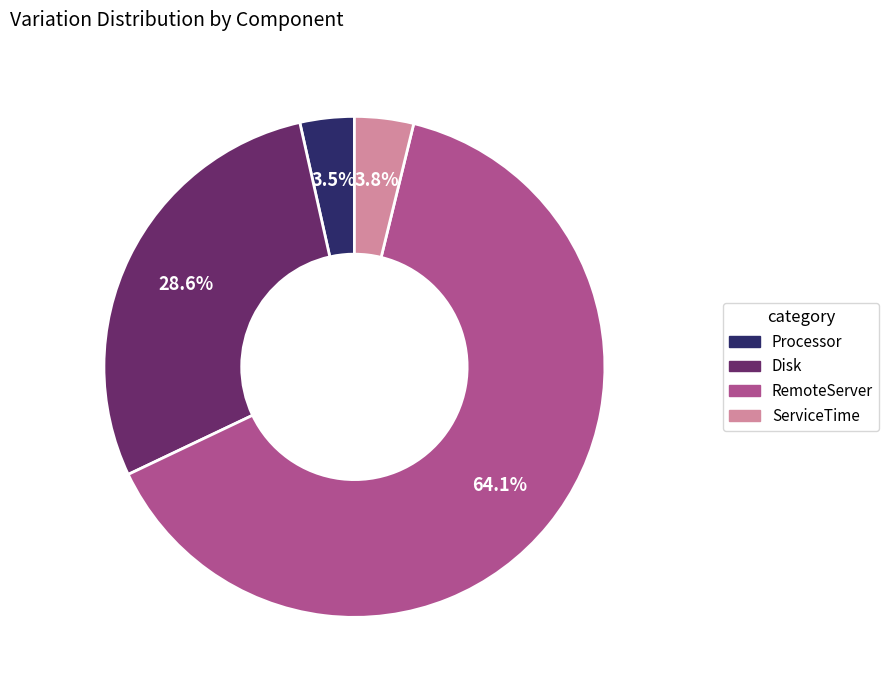

To the nearest percent, what is the average slice percentage?

25%